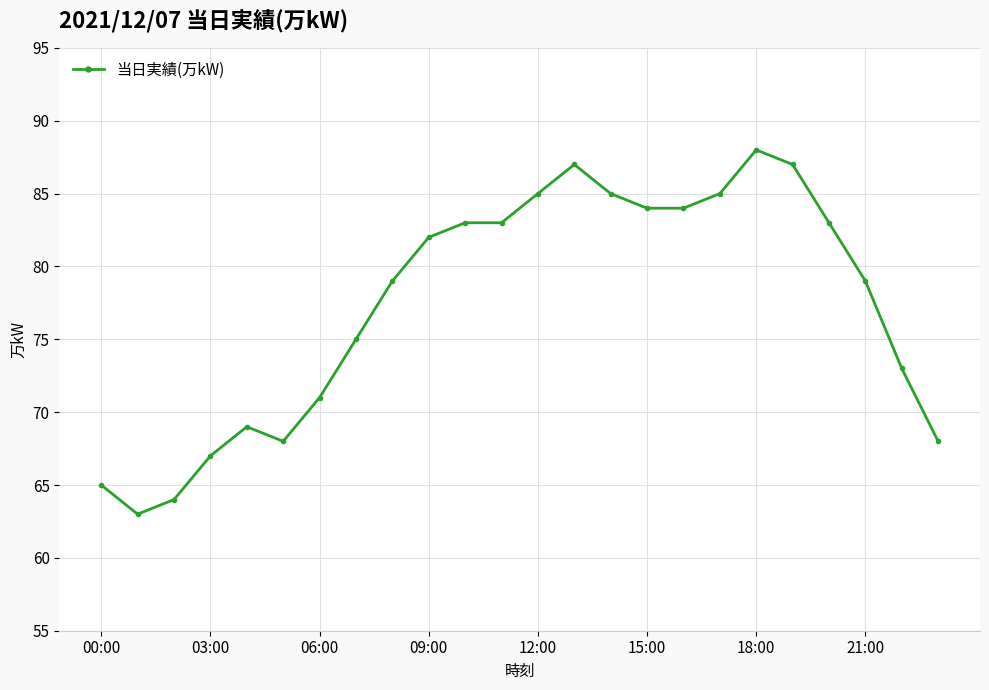

How many categories are shown in the chart?

24